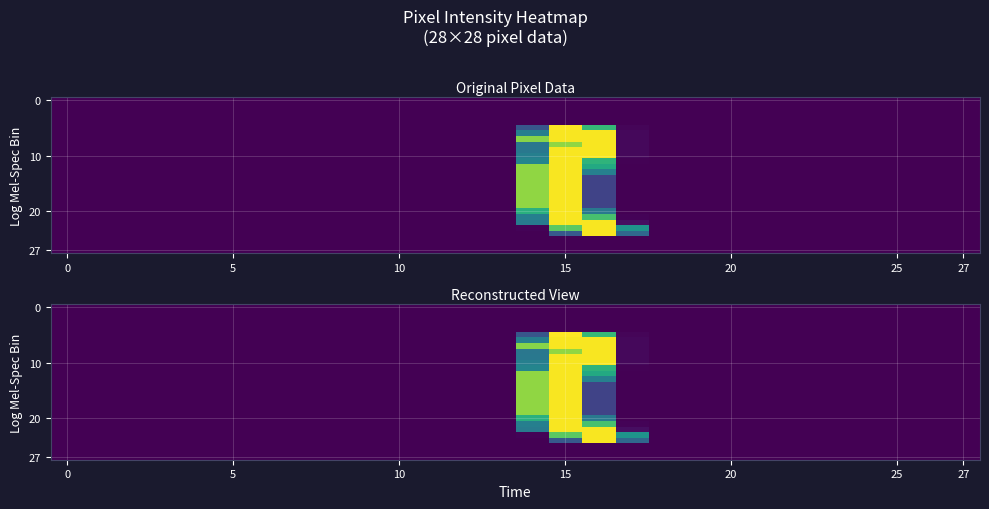

What is the highest value of the 20 series?

253